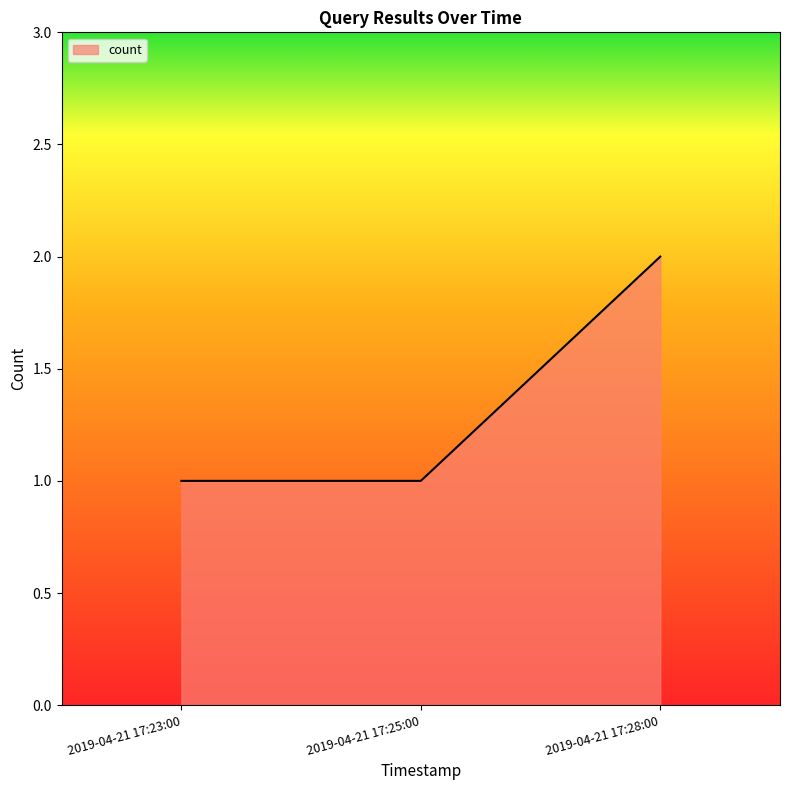

Approximately how many times larger is the value at 2019-04-21 17:25:00 compared to 2019-04-21 17:28:00?

0.5